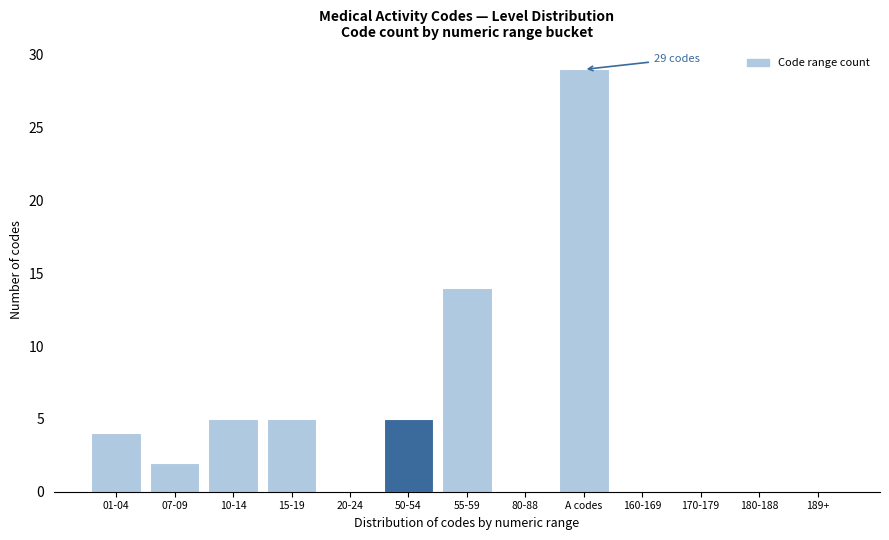

Reading right to left, extract all data points from this chart.

189+=0	180-188=0	170-179=0	160-169=0	A codes=29	80-88=0	55-59=14	50-54=5	20-24=0	15-19=5	10-14=5	07-09=2	01-04=4